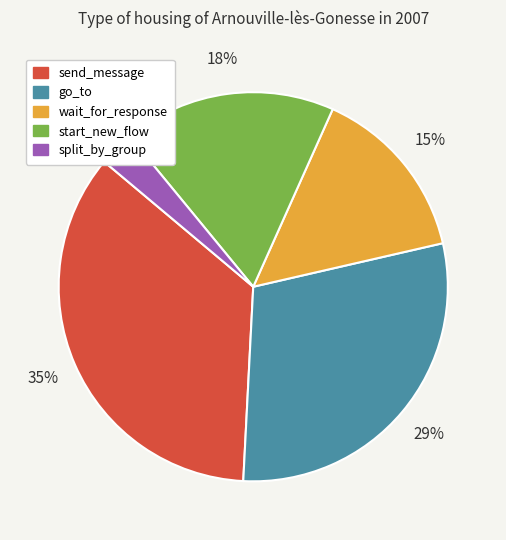

Does any single category account for the majority?

No